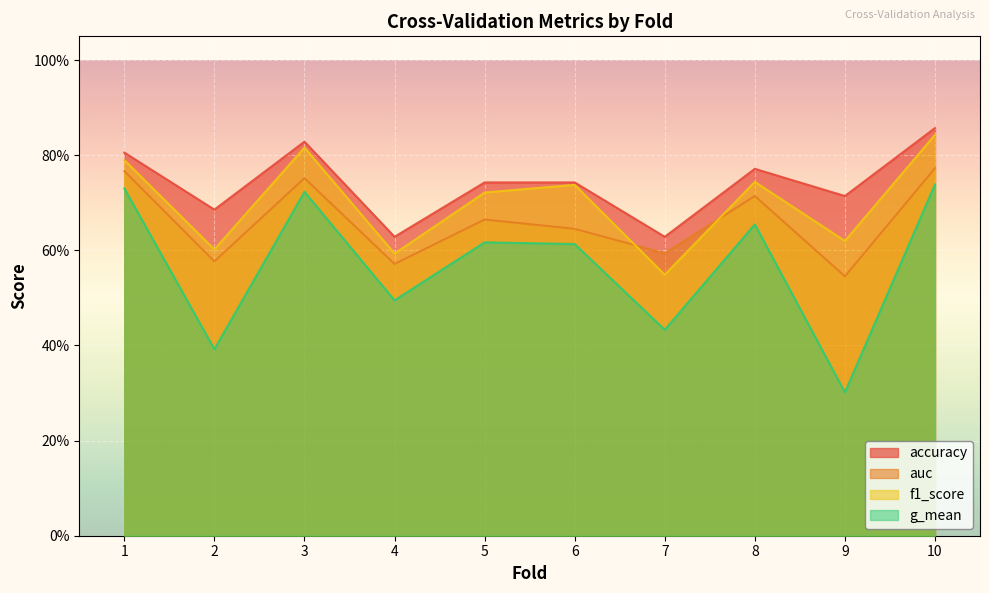

True or false: g_mean and f1_score intersect in this chart.

False